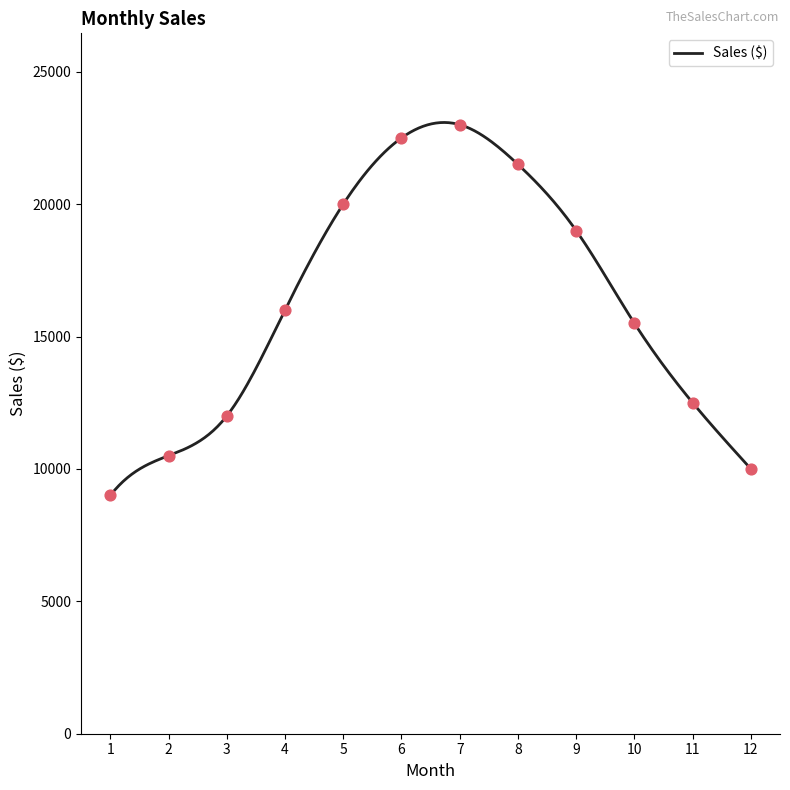

Between 8 and 6, which is larger?

6